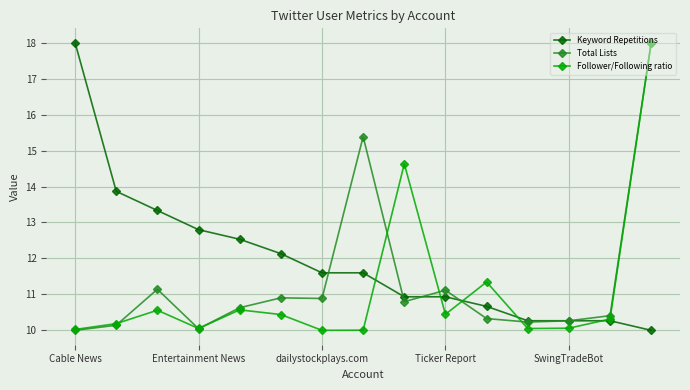

What is the value of the Follower/Following ratio point at the 5th from the left?

10.6